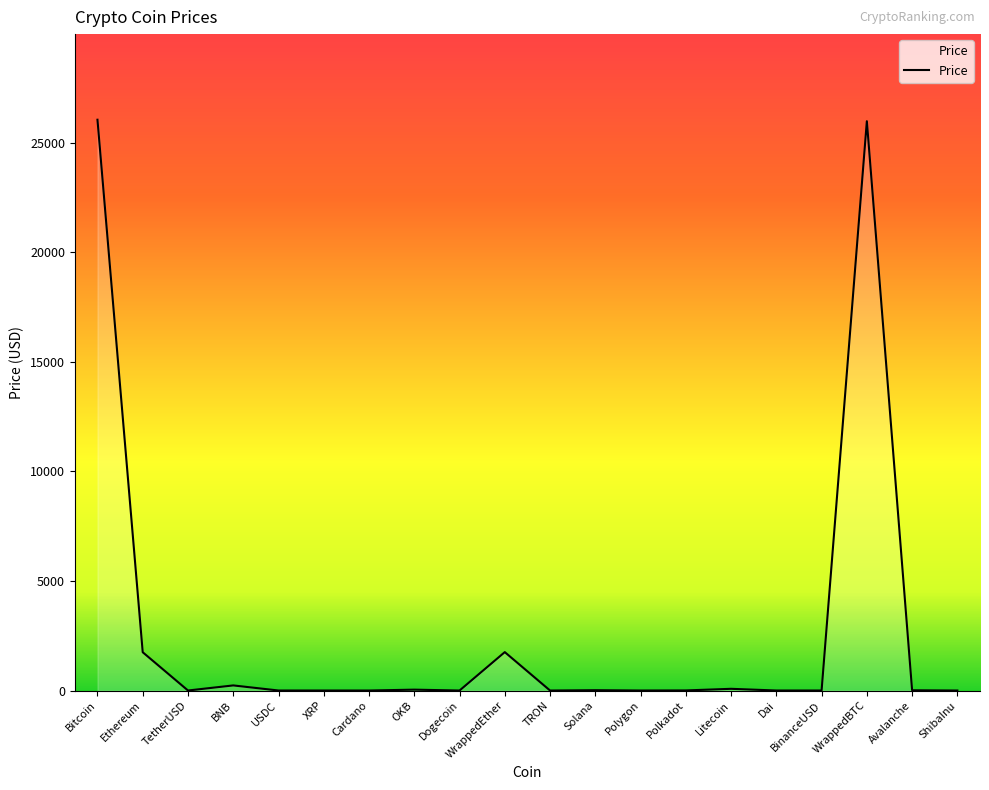

What is the ratio of the value at Bitcoin to the value at WrappedBTC?

1.0